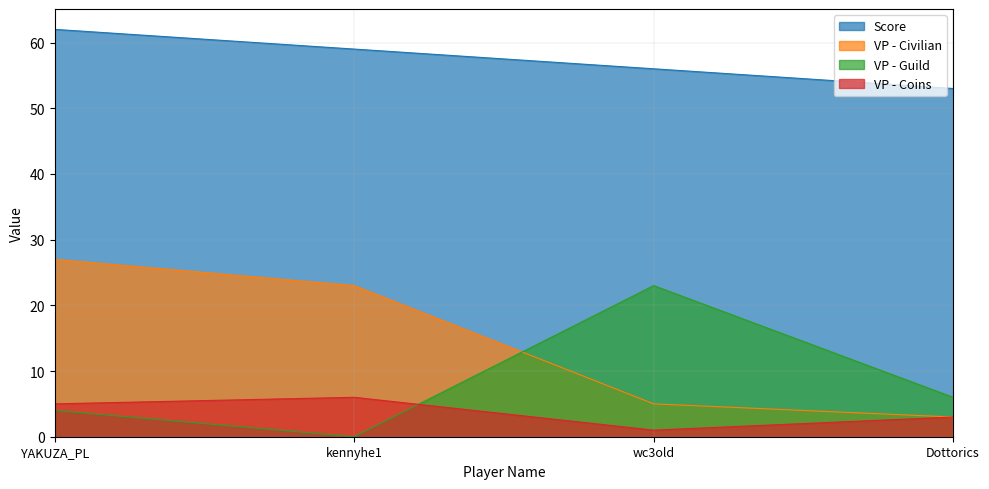

What is the difference between the maximum and minimum values in the VP - Civilian series?

24